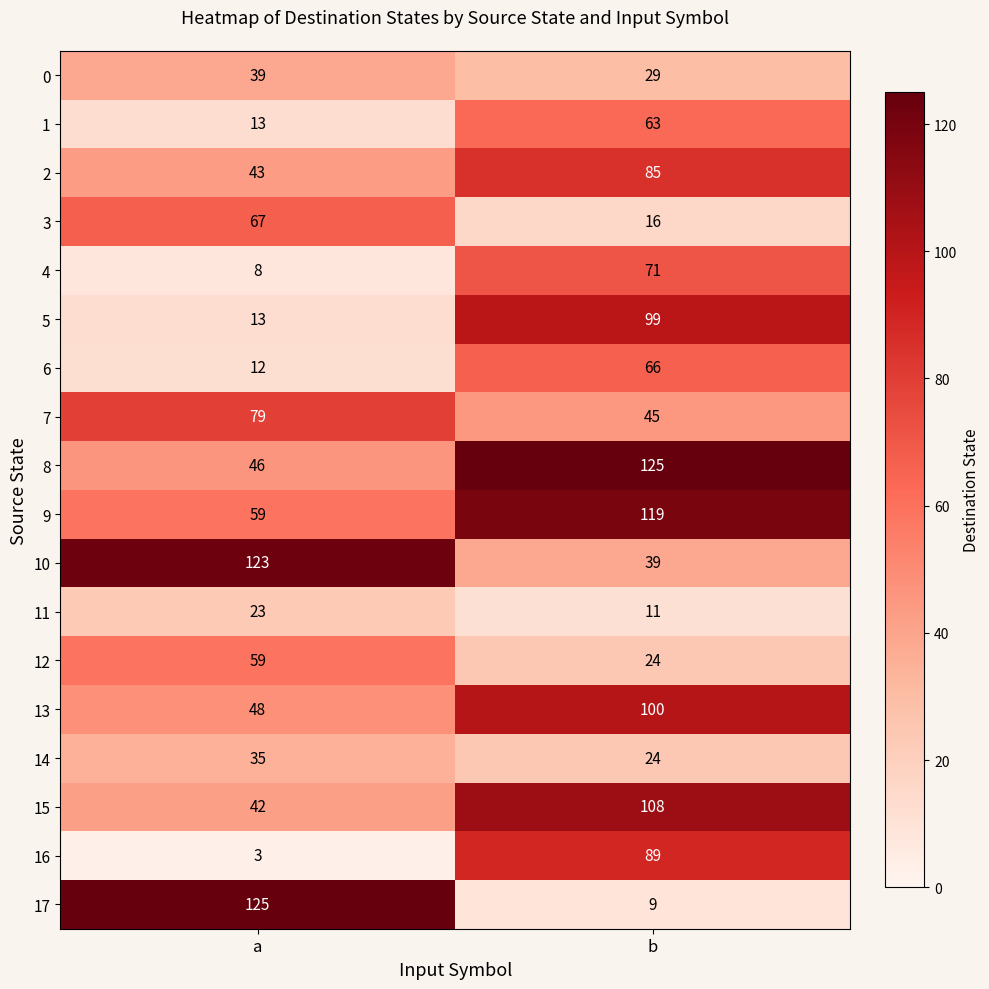

Read the 9 value at a.

59